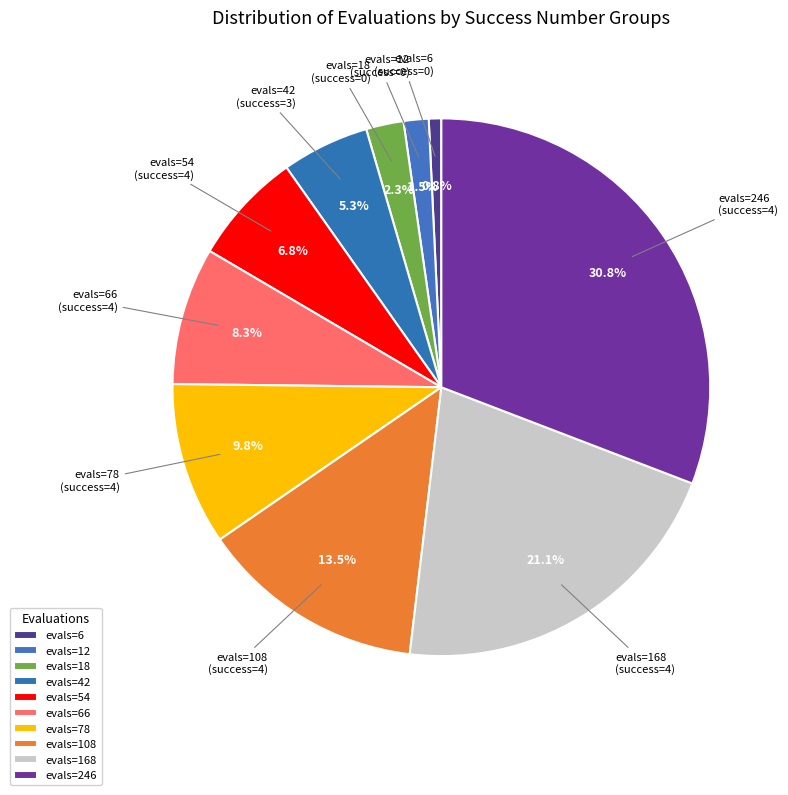

Combined, do evals=12 (success=0) and evals=66 (success=4) account for over 50%?

No